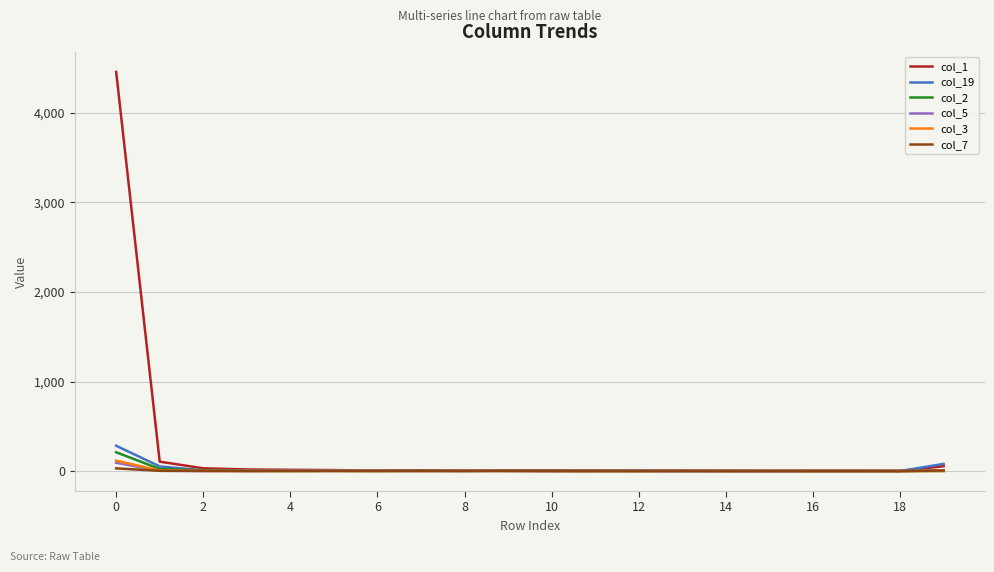

Which series has the widest spread of values?

col_1